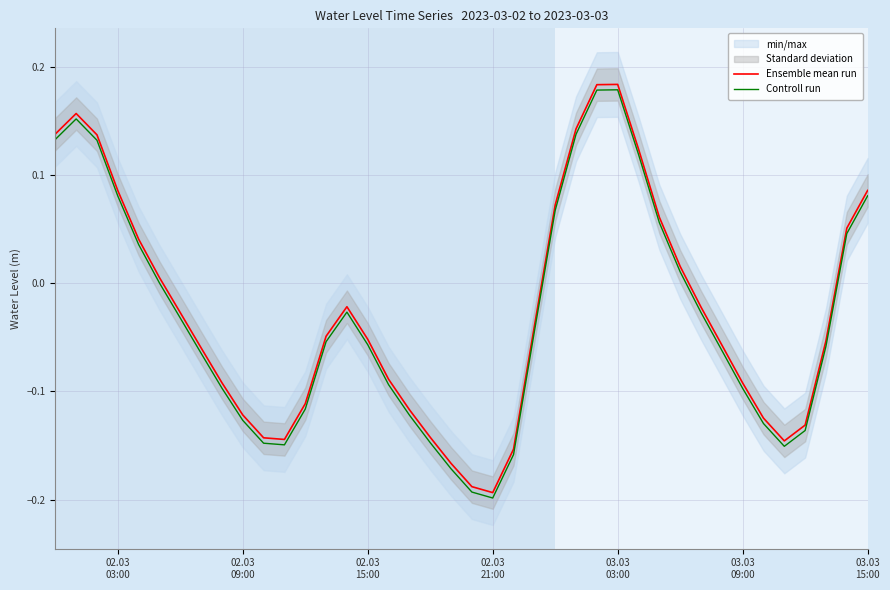

True or false: Ensemble mean run and Controll run cross at least once.

False